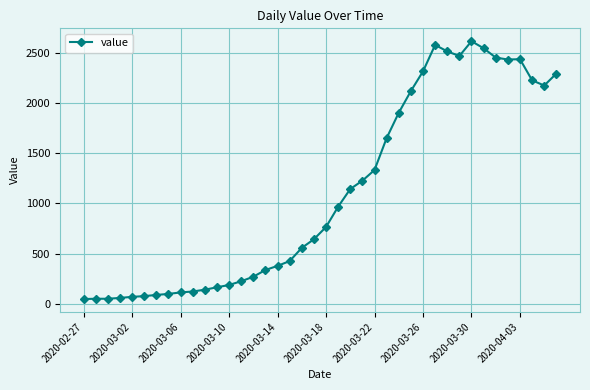

What is the value of the 8th point from the left?

100